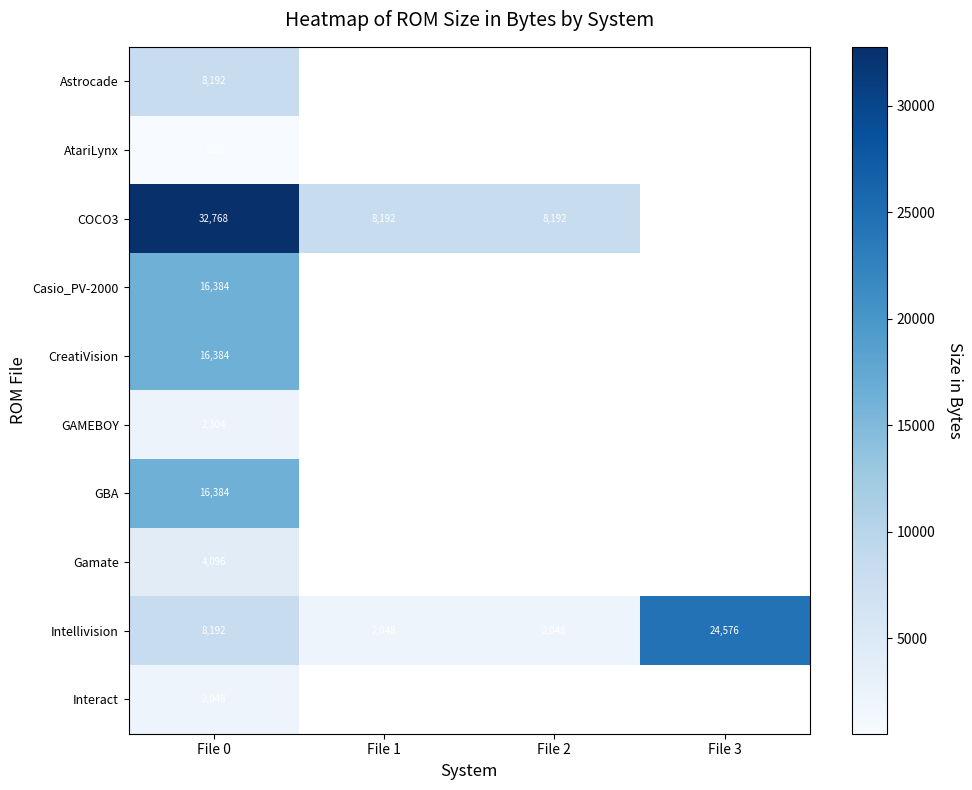

What is the total value across all series at File 0?

107264